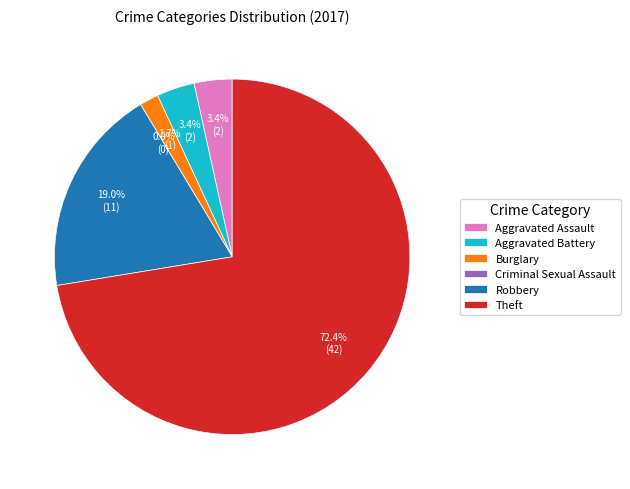

How many slices are in this pie chart?

6